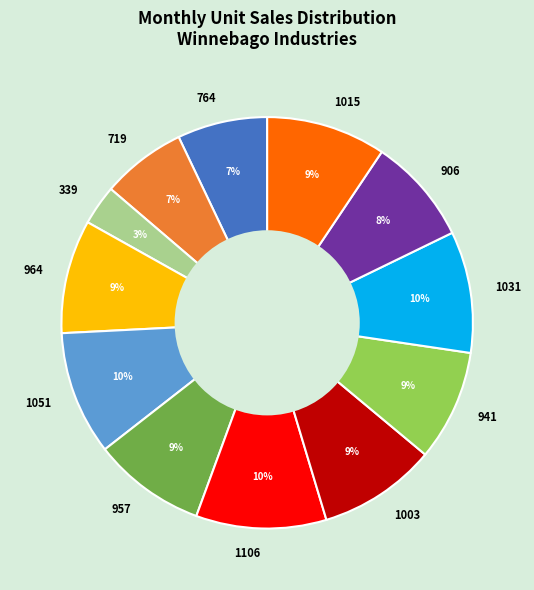

To the nearest percent, what percentage of the pie is 1051?

10%